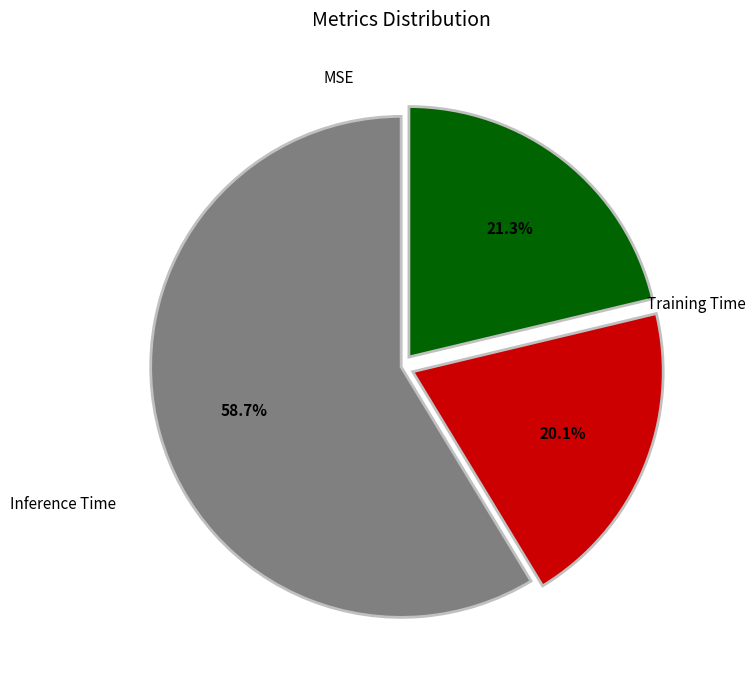

Is there a majority slice in this chart?

Yes